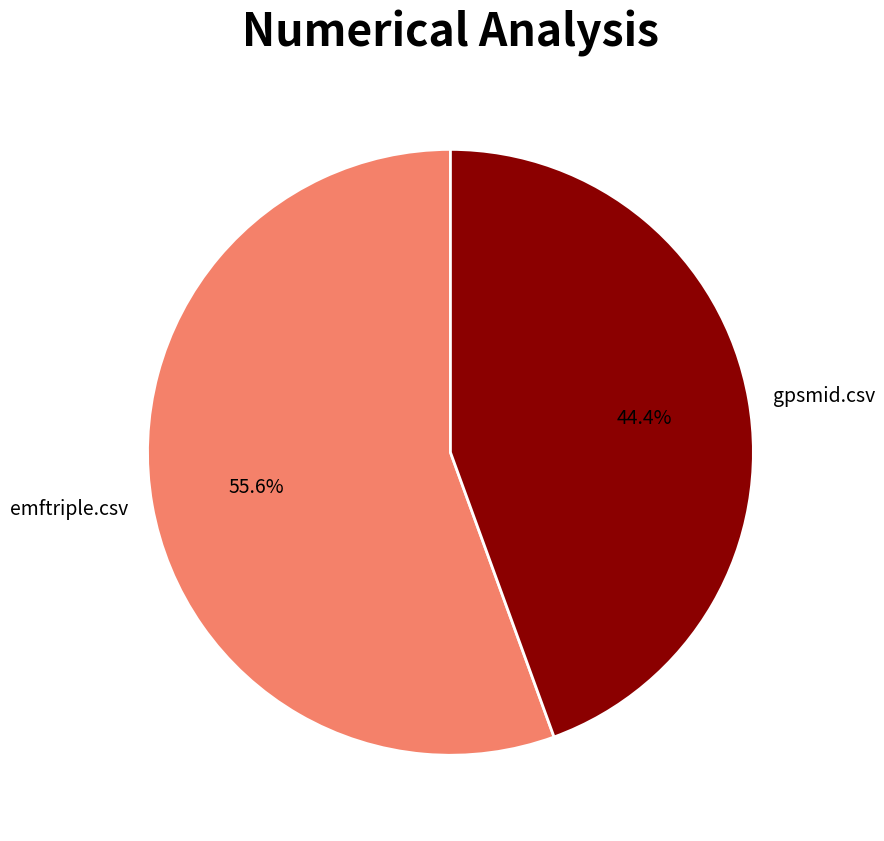

Does emftriple.csv represent more than half of the total?

Yes